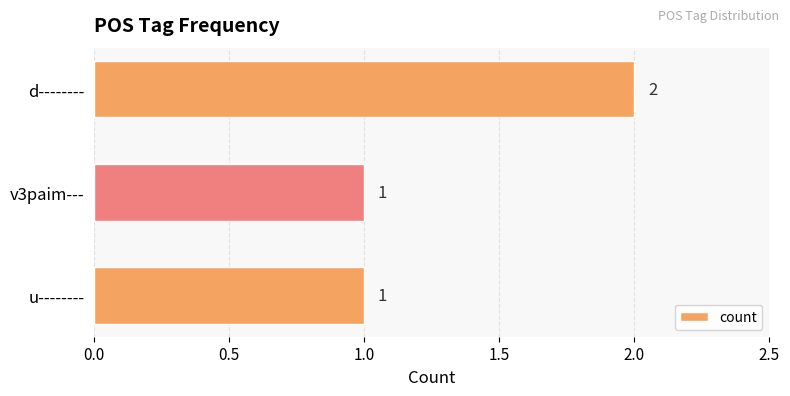

True or false: the data shows 2 at u--------.

False